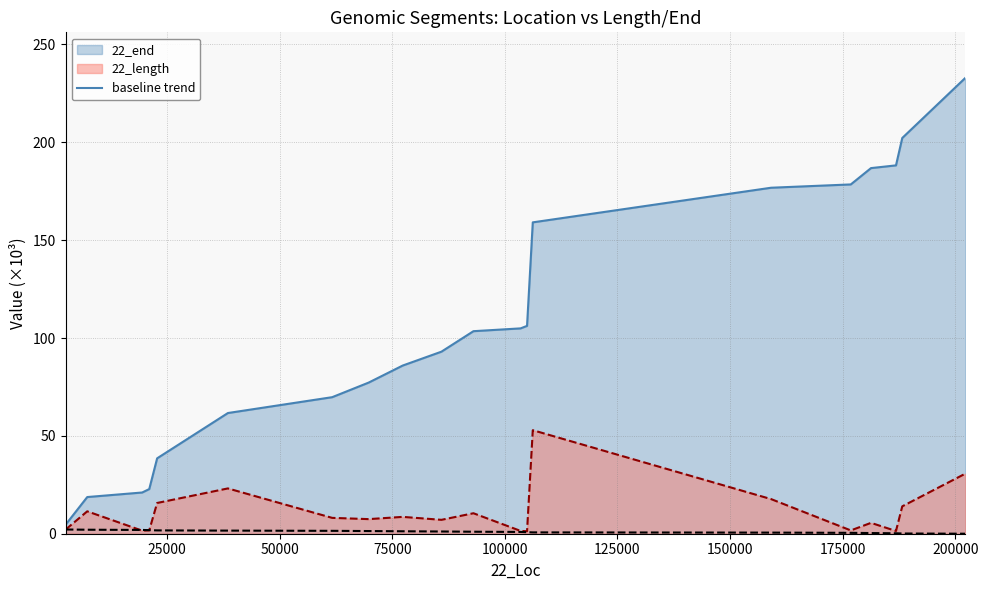

What is the maximum value shown in the chart?

232.9